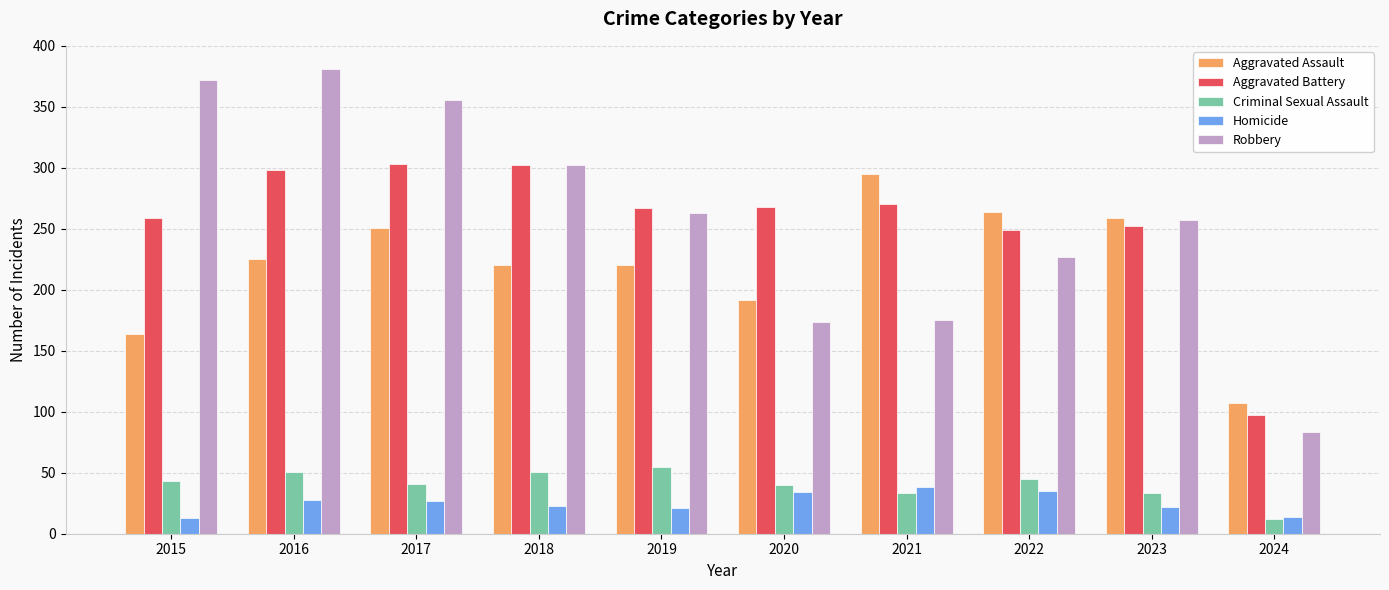

How many data points in Aggravated Assault are less than 225?

5